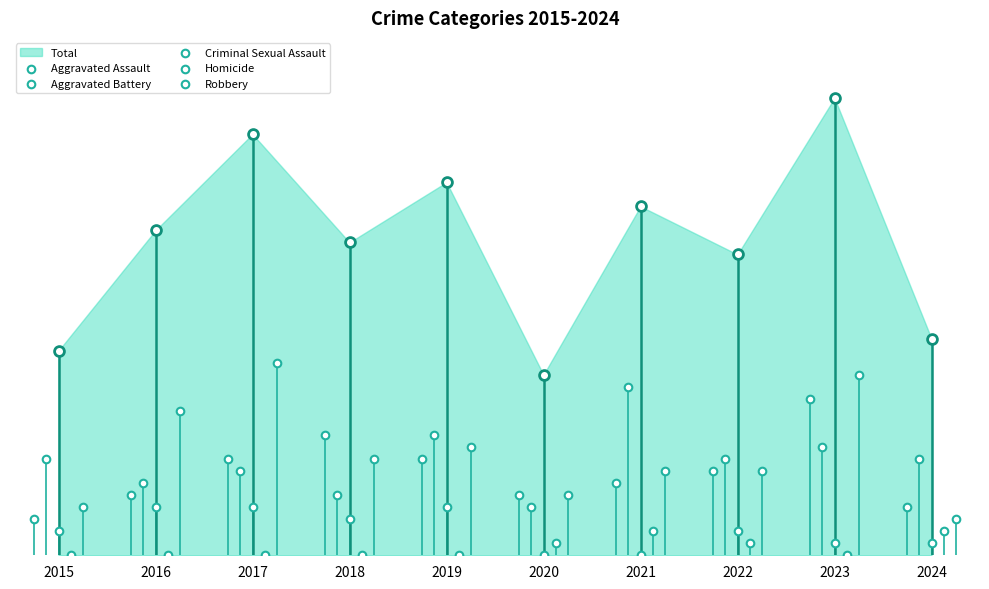

At which category is the sum across all series the highest?

2023